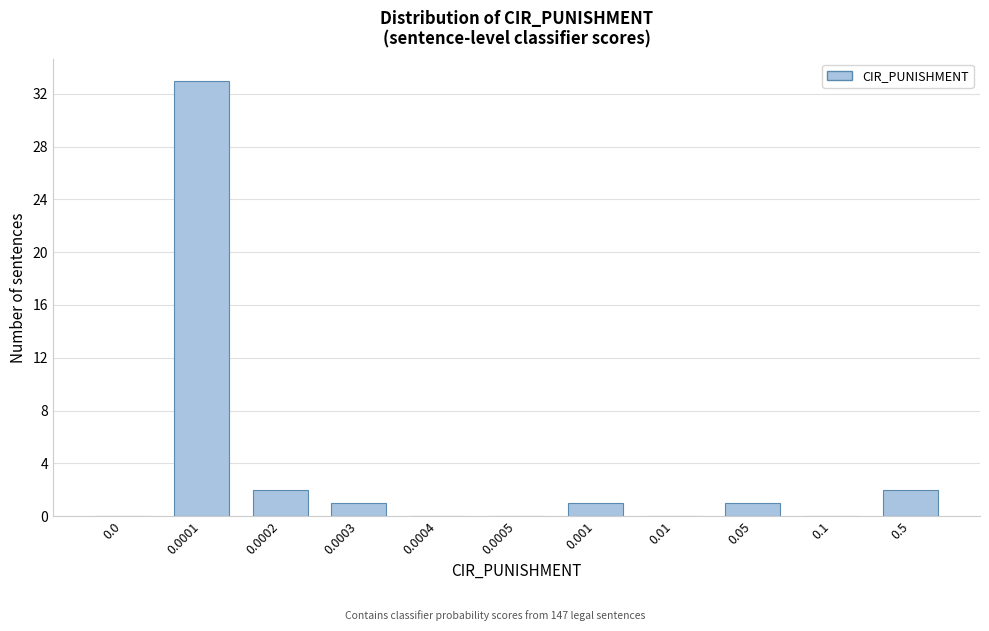

Reading left to right, transcribe all the data shown in this chart.

0.0=0	0.0001=33	0.0002=2	0.0003=1	0.0004=0	0.0005=0	0.001=1	0.01=0	0.05=1	0.1=0	0.5=2